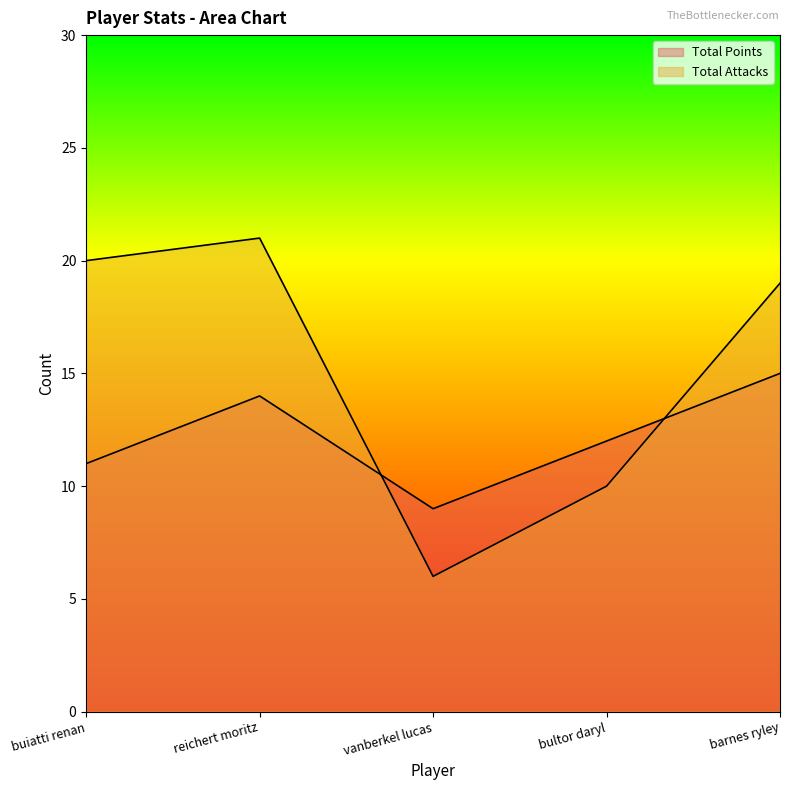

Where does the Total Attacks series first go above 19?

buiatti renan